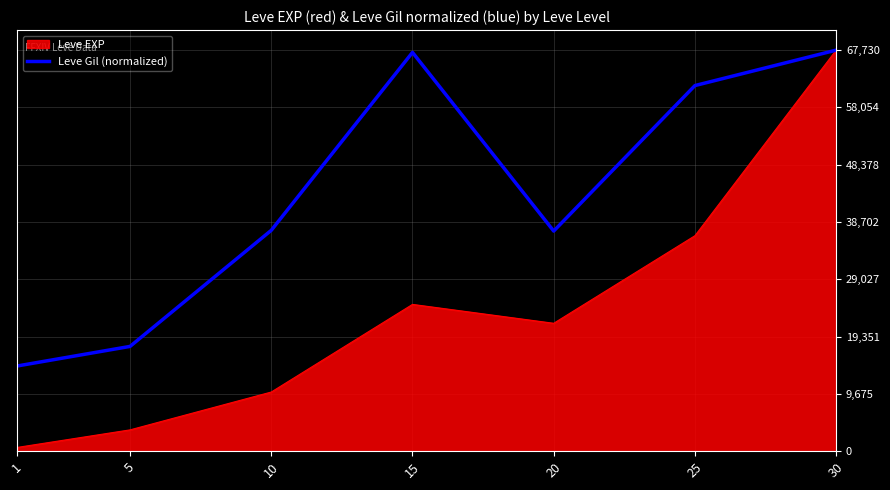

What is the highest value of the Leve EXP series?

67730.0